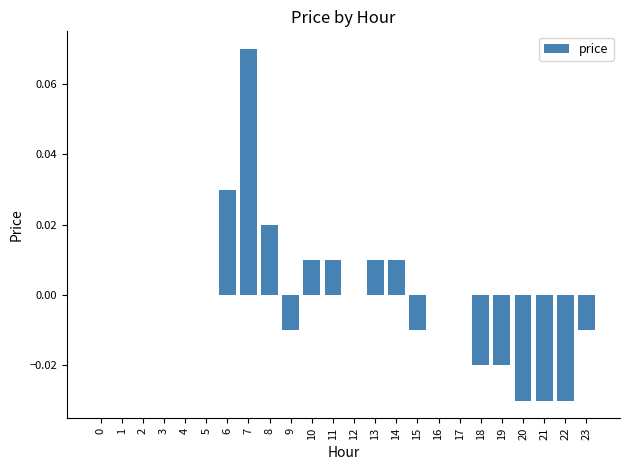

True or false: the data shows 0.0 at 13.

True